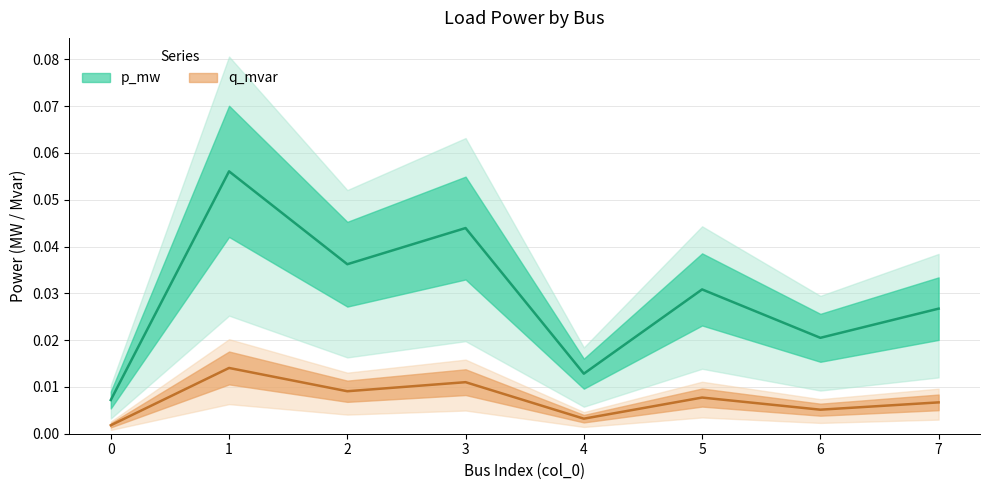

In q_mvar, how many points are lower than both neighbors (excluding endpoints)?

3